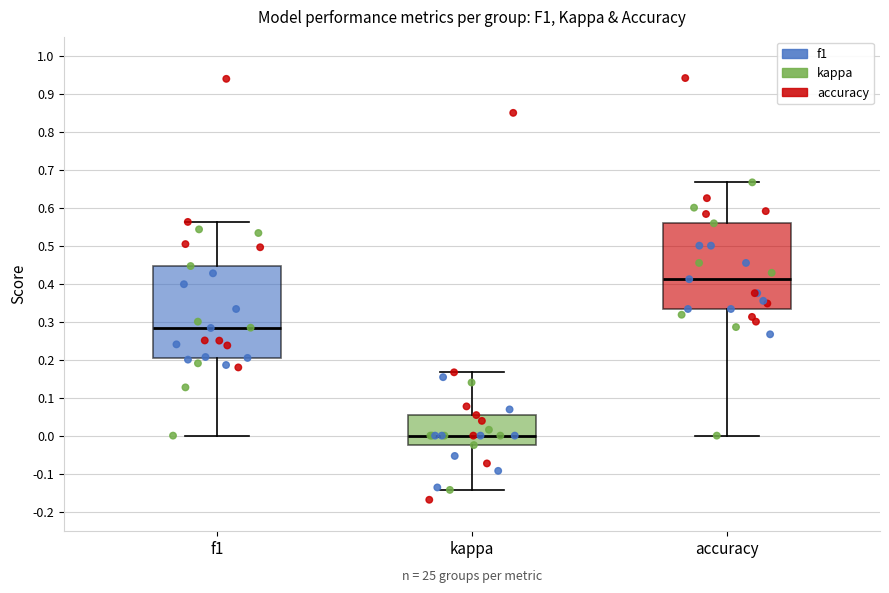

Where is the upper edge of the box for f1 on the y-axis? The values are not printed on the chart, so give them approximately, as read against the axis.

0.45